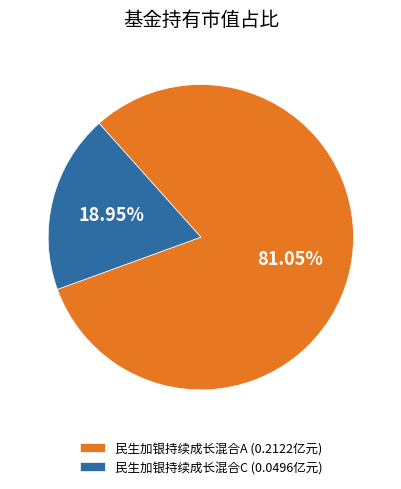

Which has a higher value, 民生加银持续成长混合A or 民生加银持续成长混合C?

民生加银持续成长混合A